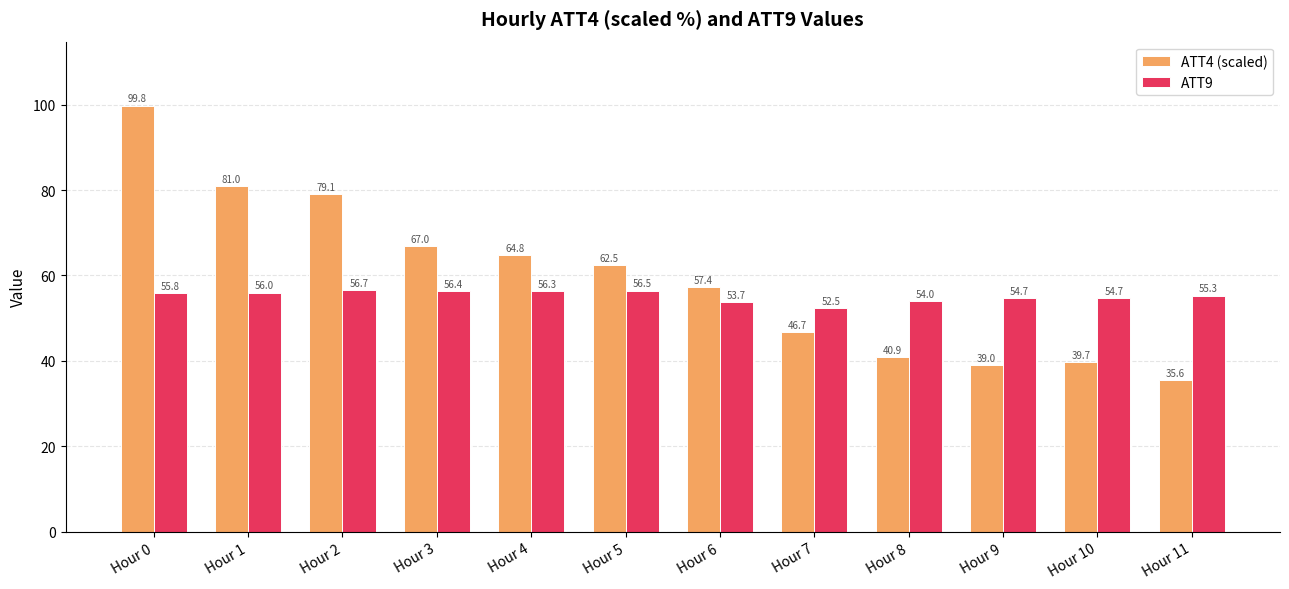

How many data points does each series have?

12